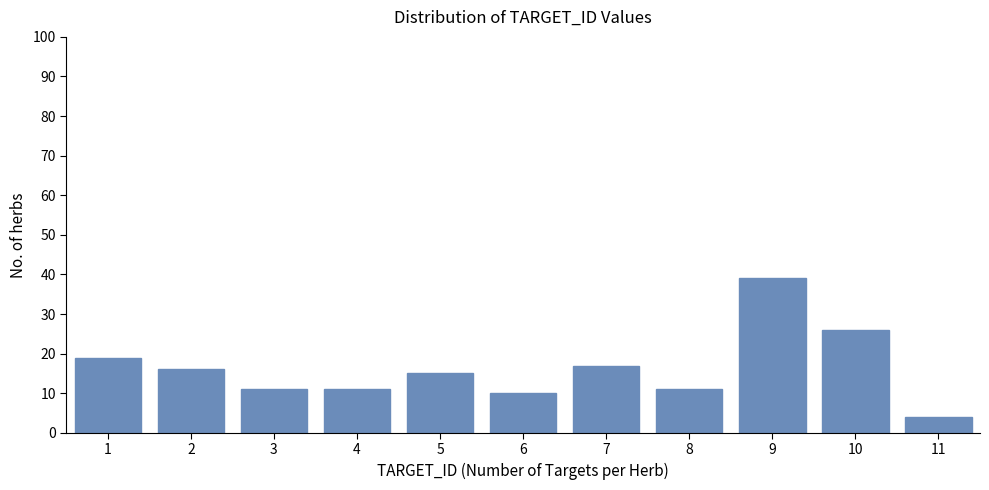

Reading left to right, list all the values displayed in this chart.

1=19	2=16	3=11	4=11	5=15	6=10	7=17	8=11	9=39	10=26	11=4